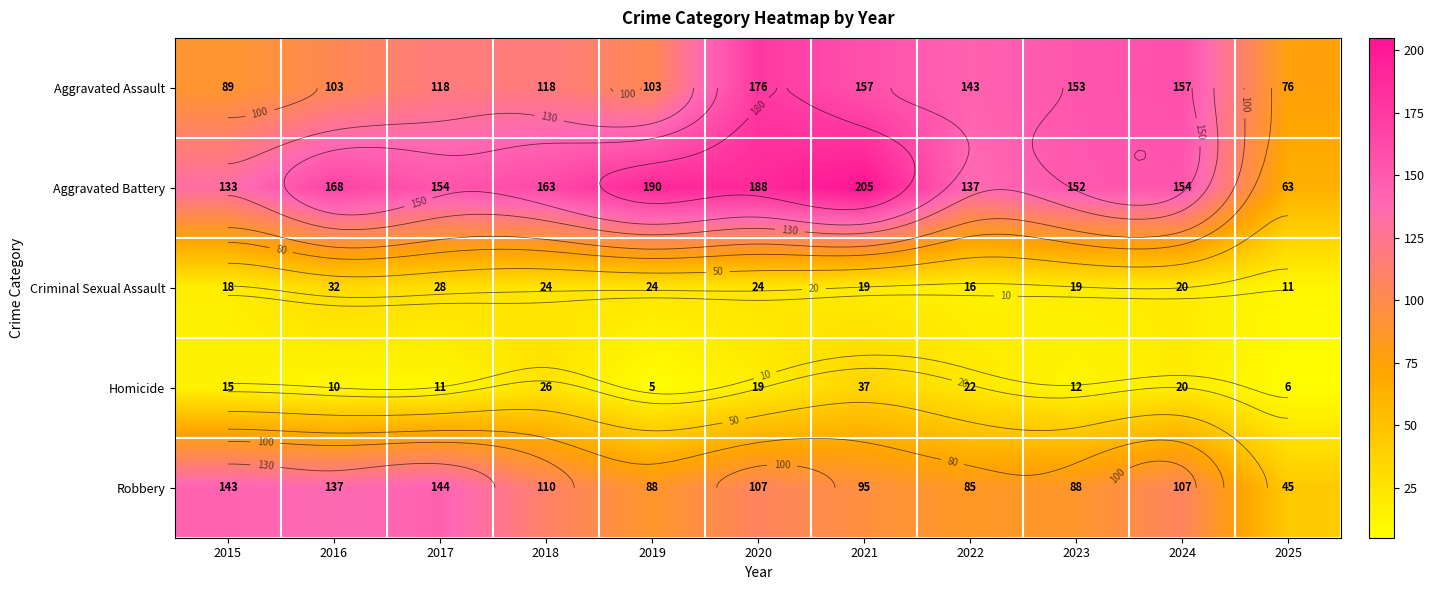

Which has a higher value, 2021 or 2022?

2021